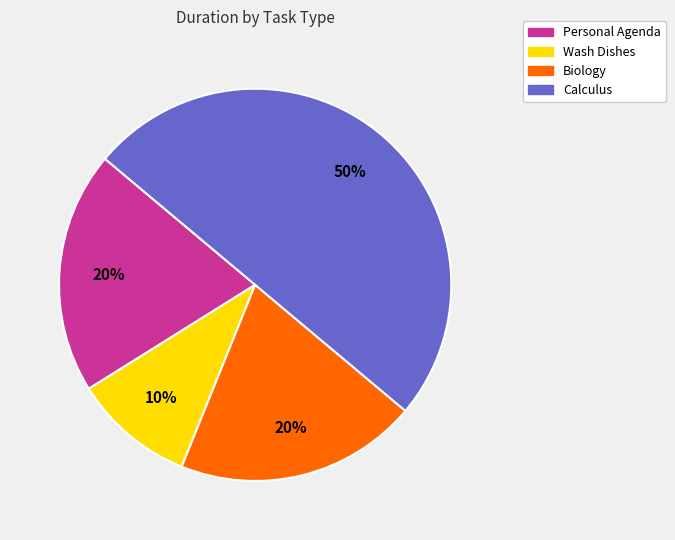

Do Personal Agenda and Wash Dishes together represent more than half of the pie?

No